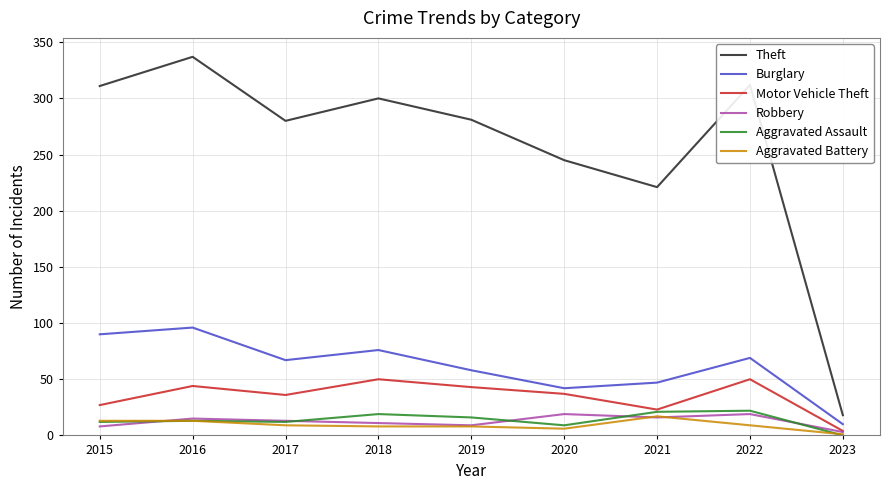

Which series has the largest total across all categories?

Theft